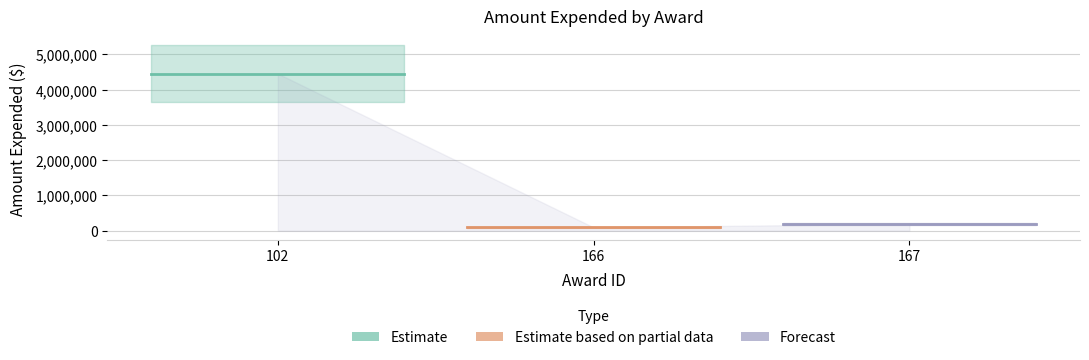

Reading left to right, extract all data points from this chart.

4454992	92318	194801